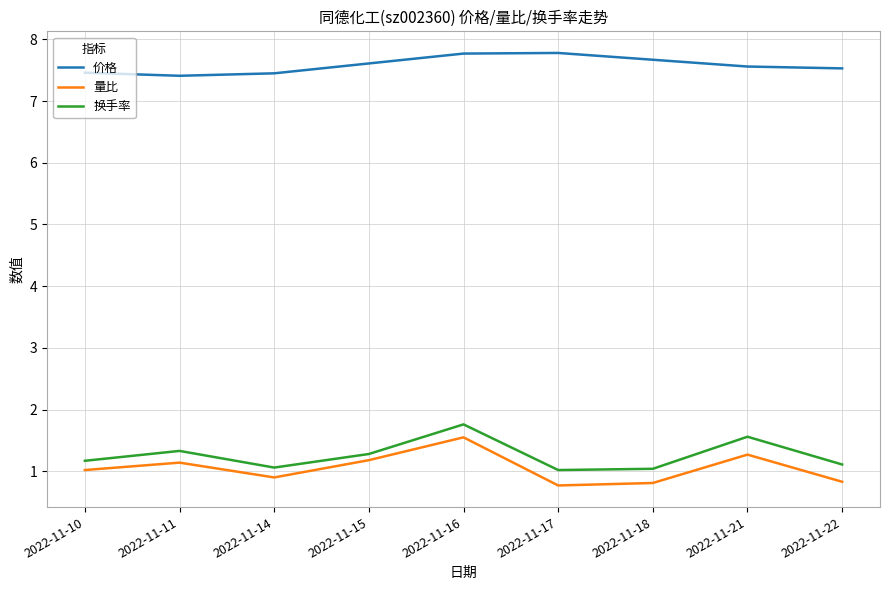

The value of 价格 at 2022-11-15 is 7.6. True or false?

True